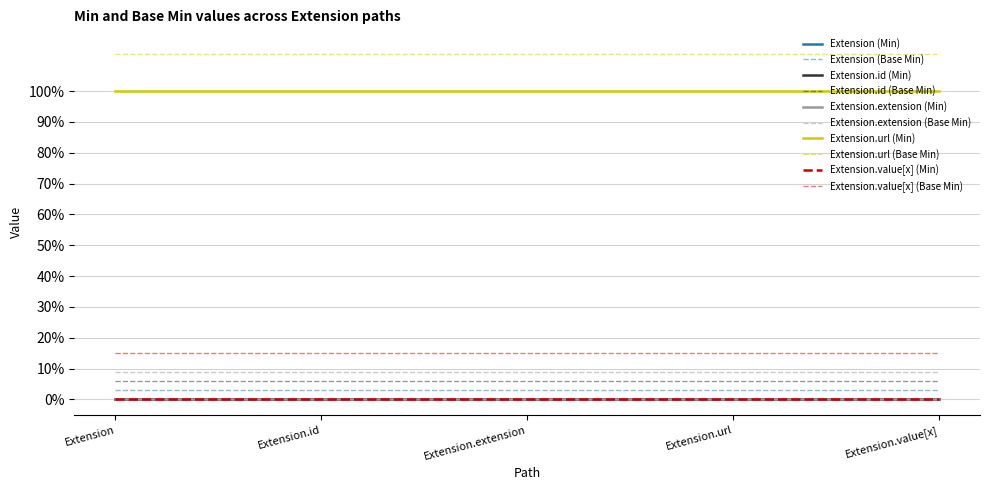

True or false: Extension.url (Min) and Extension.value[x] (Min) intersect in this chart.

False